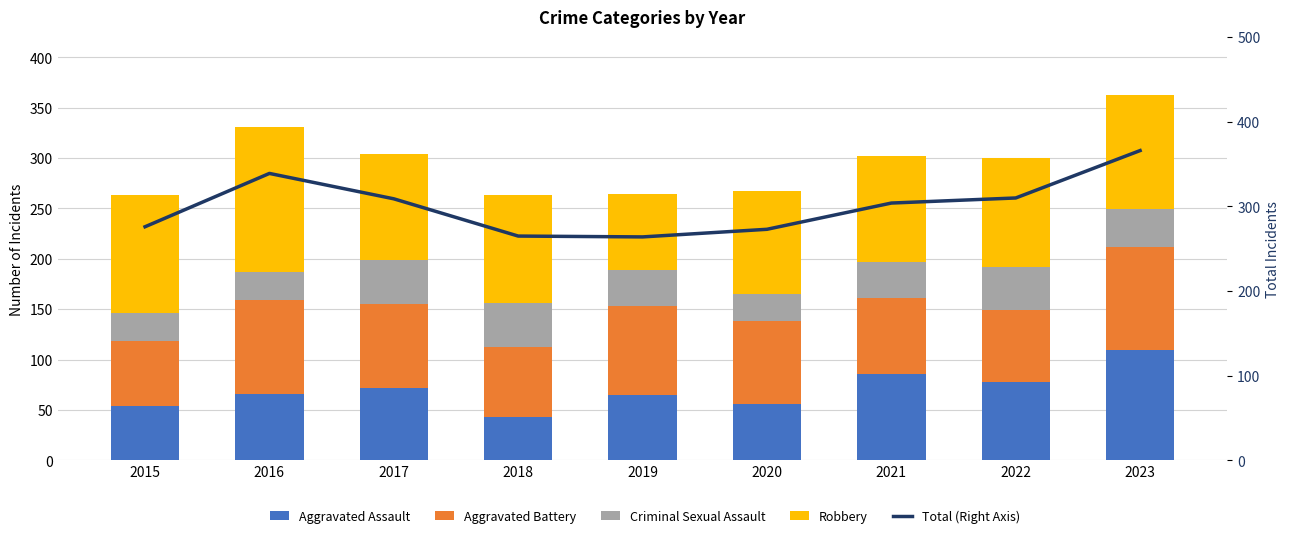

Rank the series at 2017 from highest to lowest value.

Total (Right Axis), Robbery, Aggravated Battery, Aggravated Assault, Criminal Sexual Assault